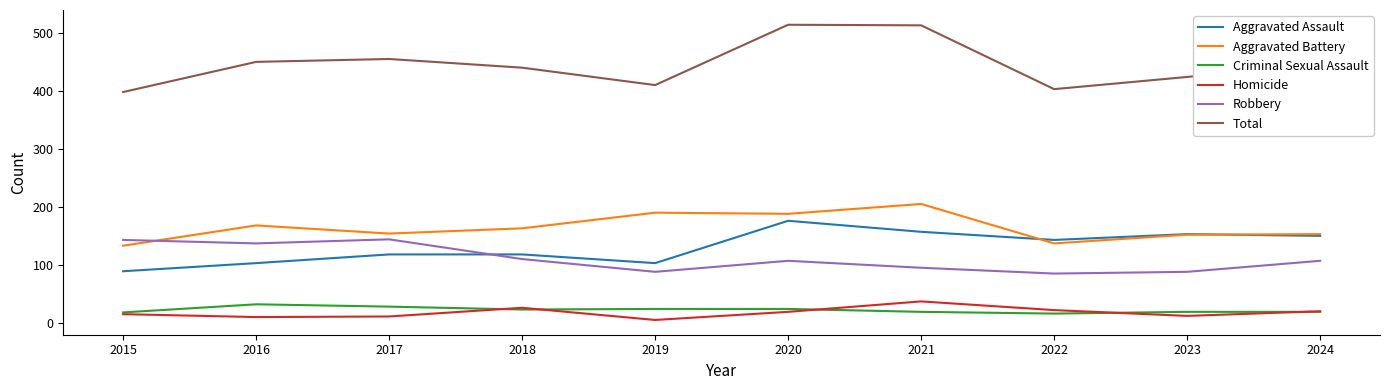

True or false: Aggravated Battery and Total intersect in this chart.

False